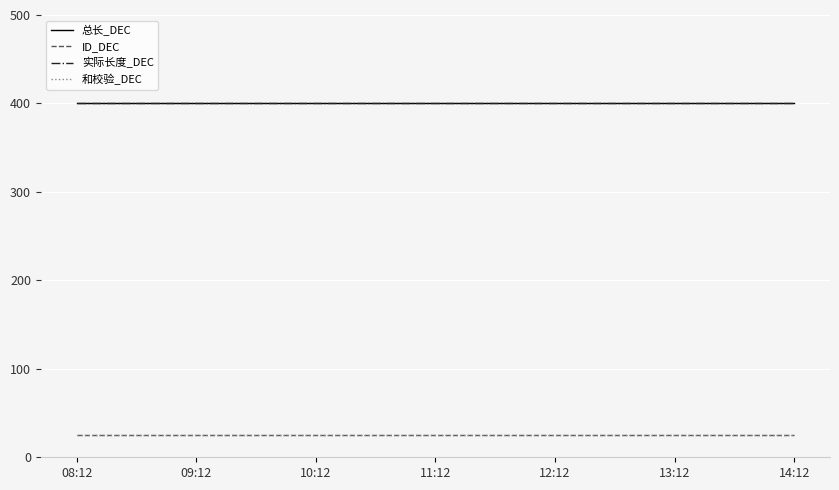

The value of 总长_DEC at 13:12 is 400. True or false?

True